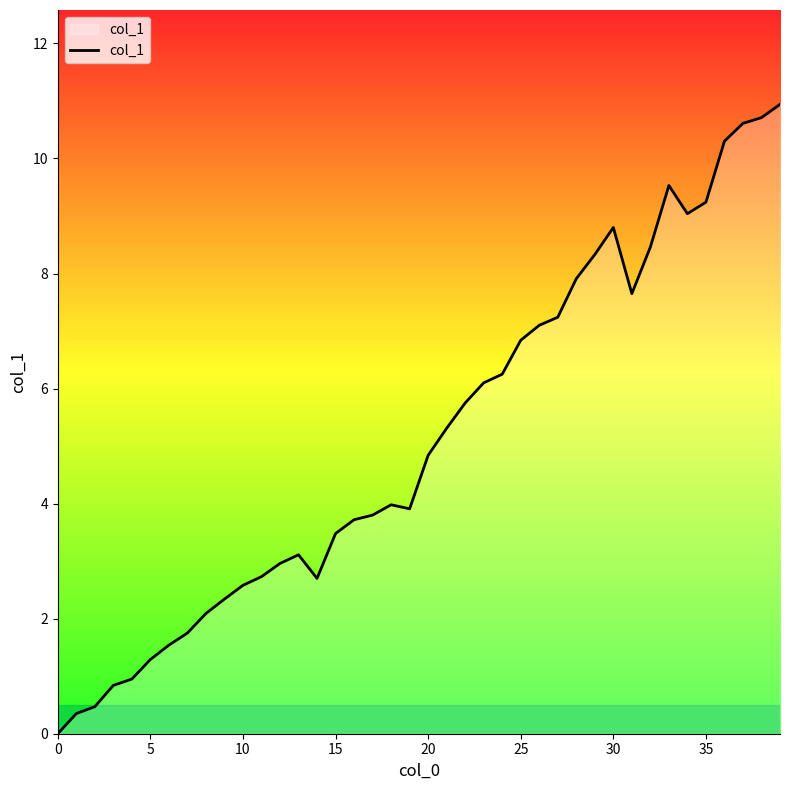

What is the greatest value displayed?

10.9